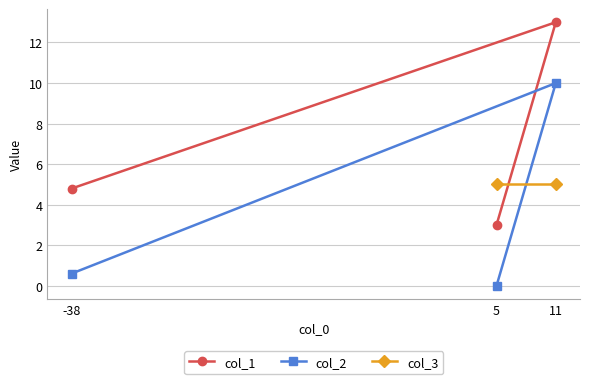

How many values in the col_1 series exceed 4?

2